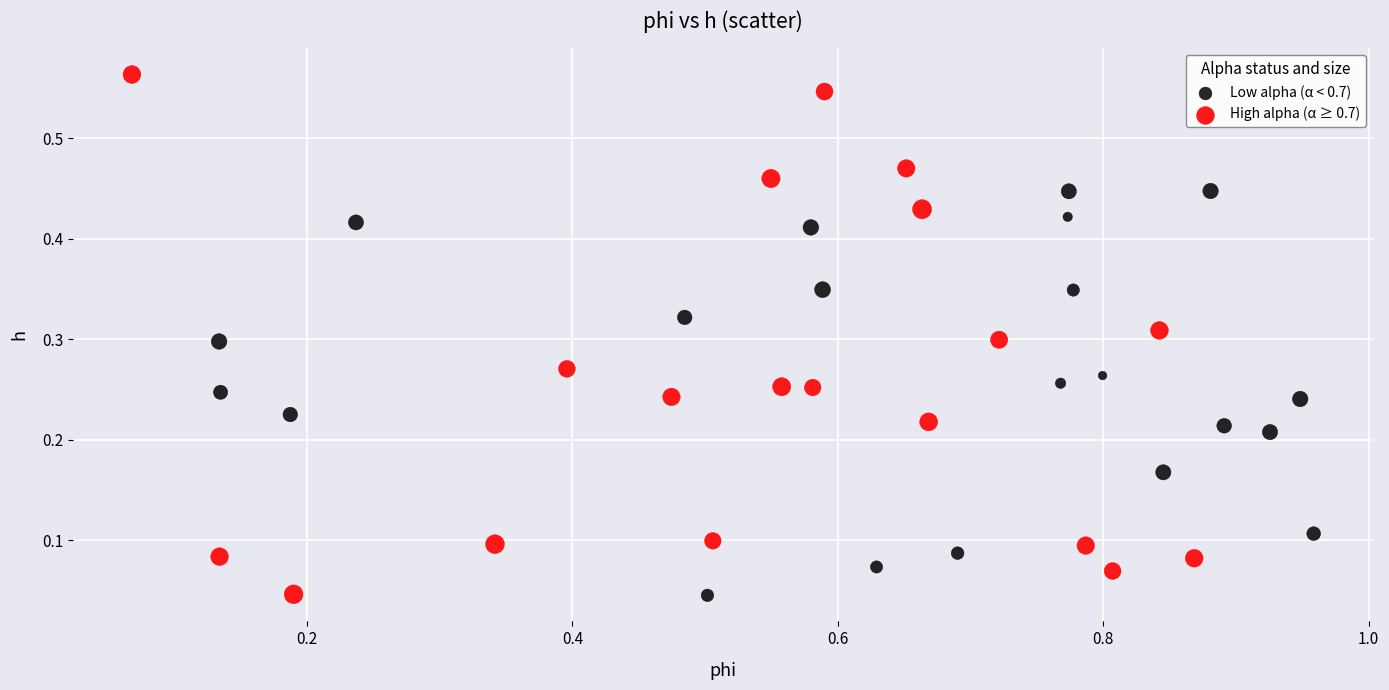

Which series contains the highest Y value?

High alpha (α ≥ 0.7)